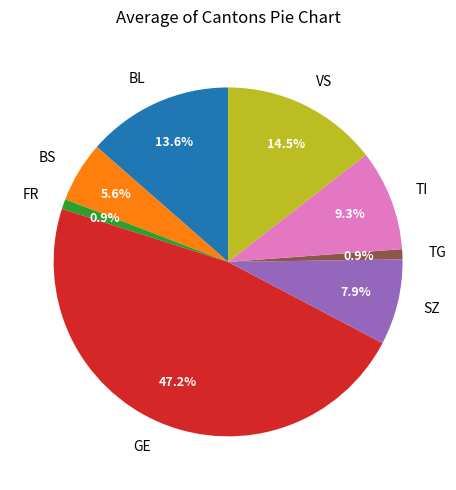

What is the ratio of the value at TI to the value at BS?

1.7